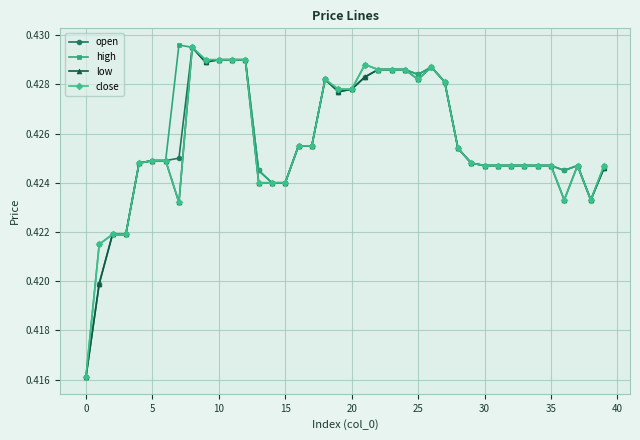

At how many categories does at least one series exceed 0?

40